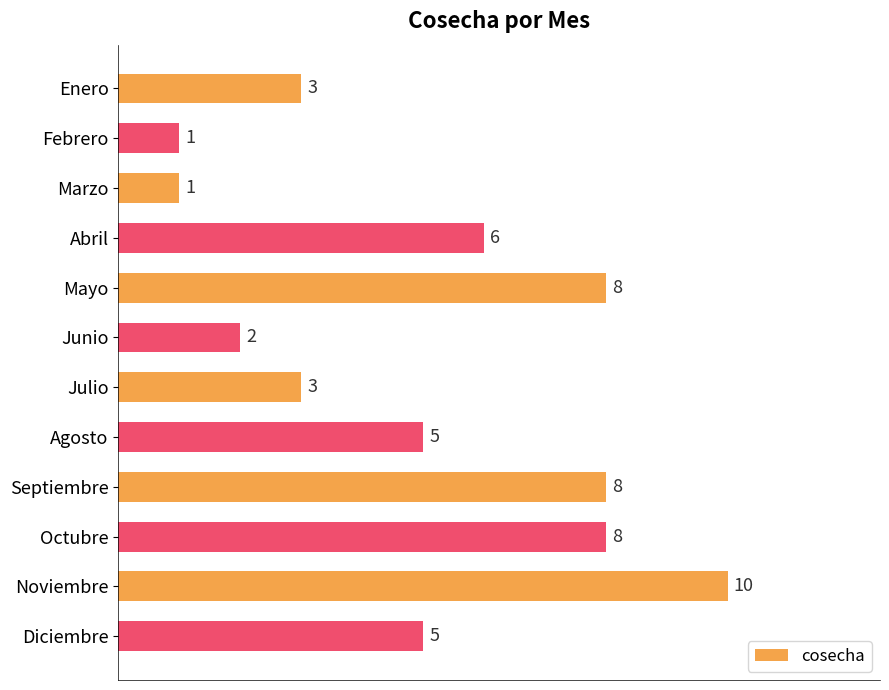

How many data points are less than 5?

5